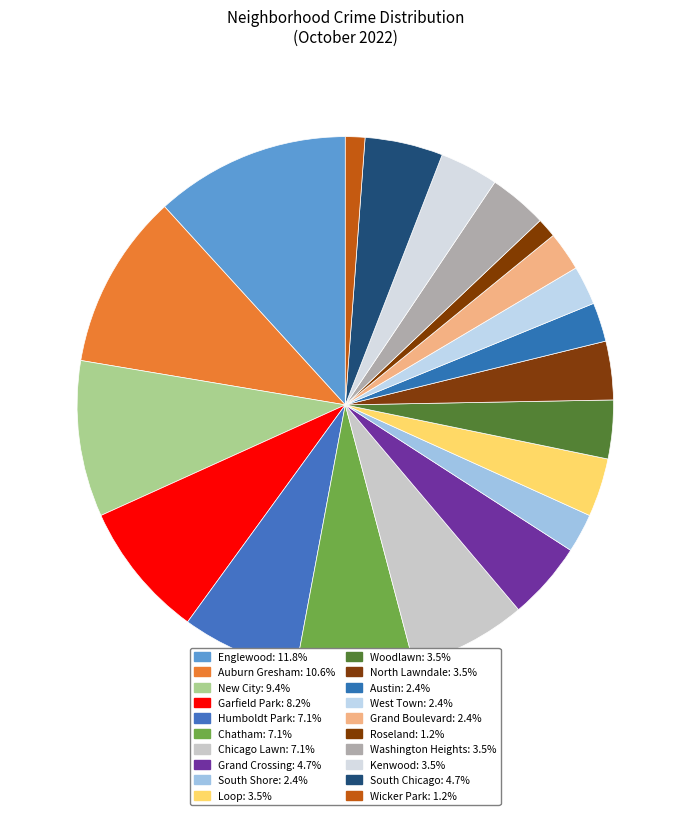

What is the total percentage of Chicago Lawn and Woodlawn?

10.6%